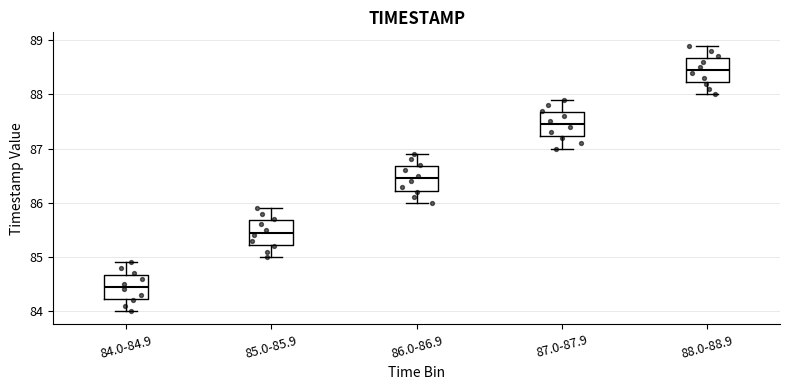

Reading left to right, read every box against the y-axis: the position of its median line, the range the box covers, and the ends of its whiskers. The values are not printed on the chart, so give them approximately, as read against the axis.

84.0-84.9: median 84.5, box 84.2 to 84.7, whiskers 84.0 to 84.9
85.0-85.9: median 85.5, box 85.2 to 85.7, whiskers 85.0 to 85.9
86.0-86.9: median 86.5, box 86.2 to 86.7, whiskers 86.0 to 86.9
87.0-87.9: median 87.5, box 87.2 to 87.7, whiskers 87.0 to 87.9
88.0-88.9: median 88.5, box 88.2 to 88.7, whiskers 88.0 to 88.9